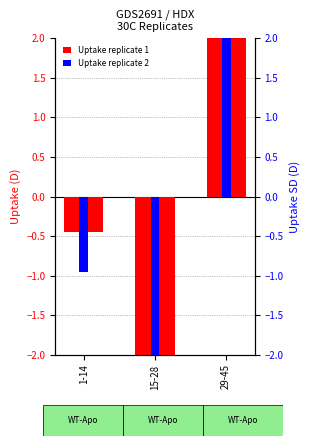

True or false: Uptake replicate 1 has a value of 3.8 at 29-45.

True